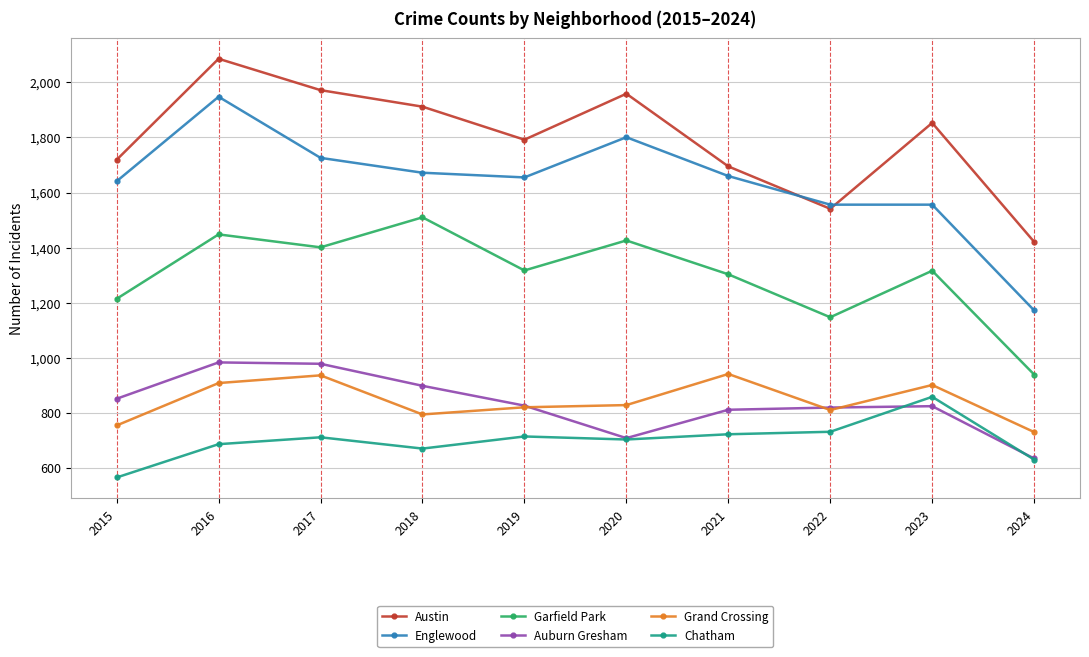

True or false: Chatham and Austin cross at least once.

False